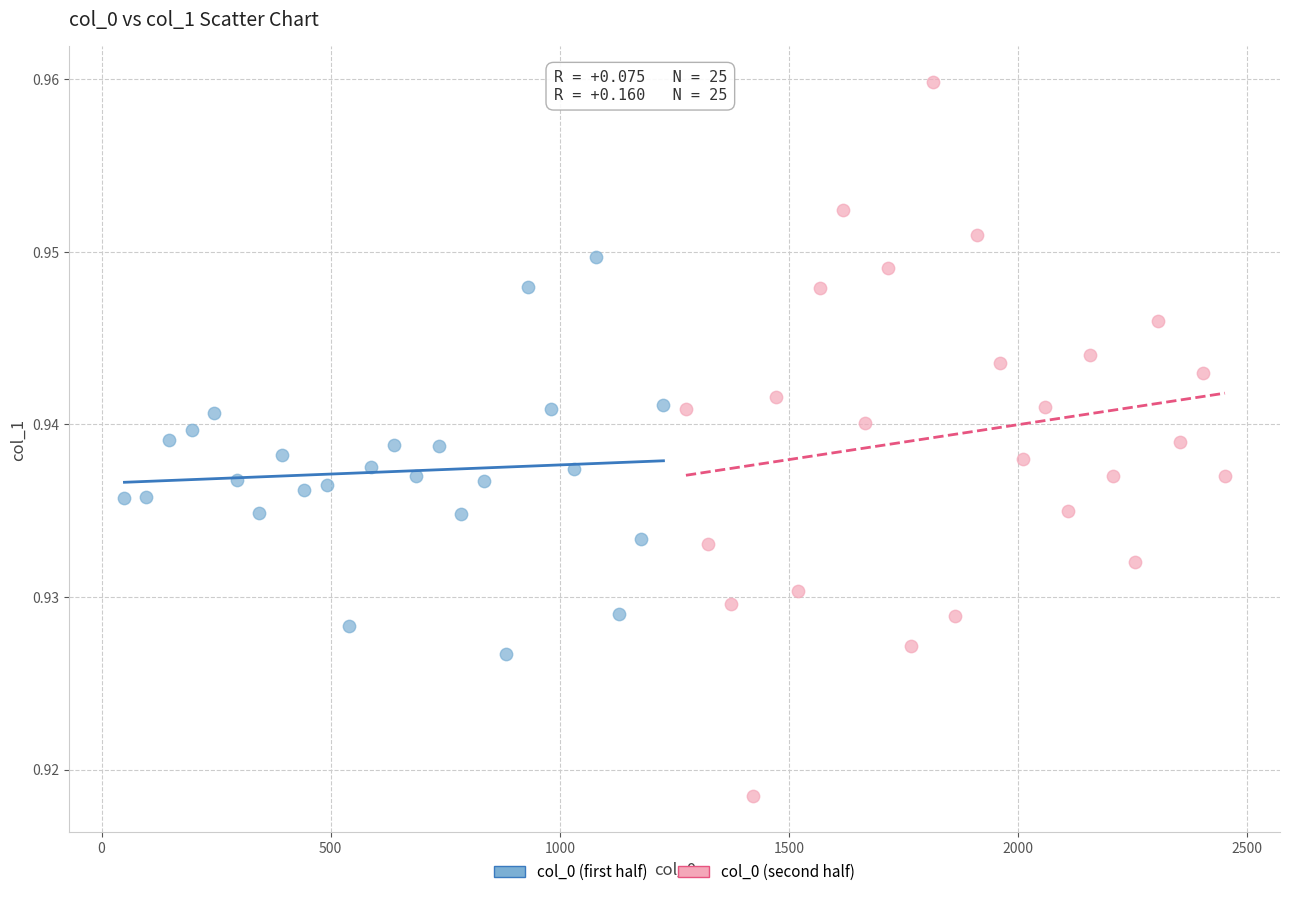

Which series contains the lowest Y value?

col_0 (second half)